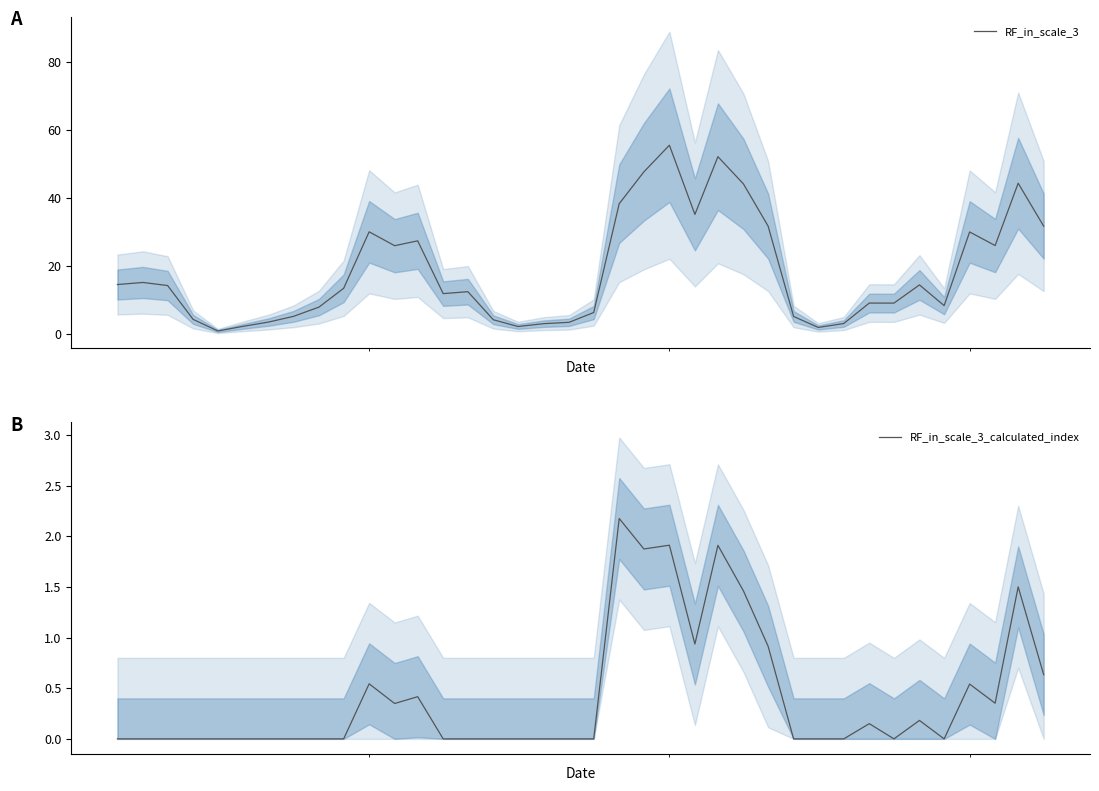

True or false: RF_in_scale_3_calculated_index has a value of 0.5 at 35.

False